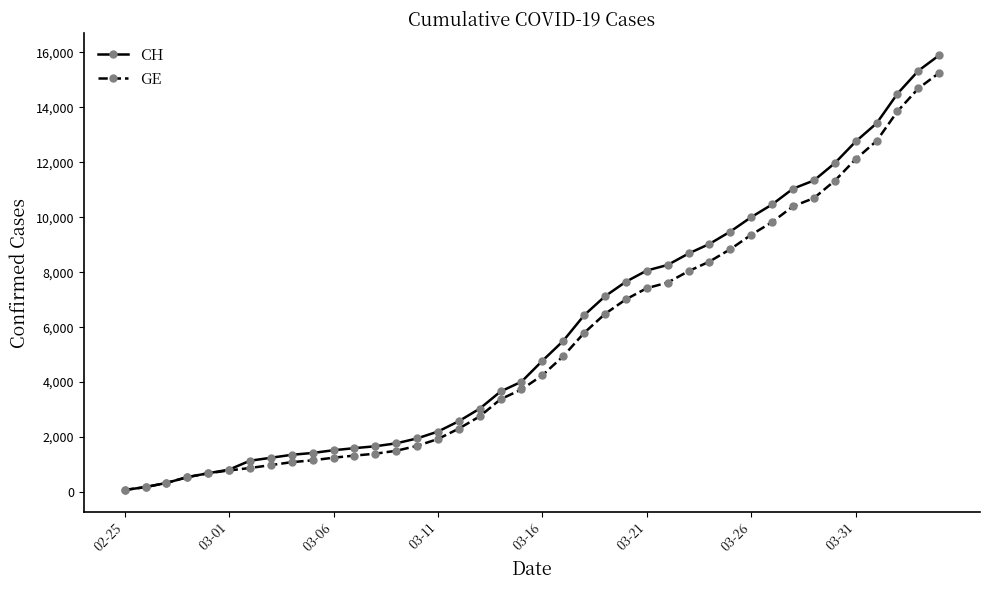

At how many categories does at least one series exceed 12581?

5